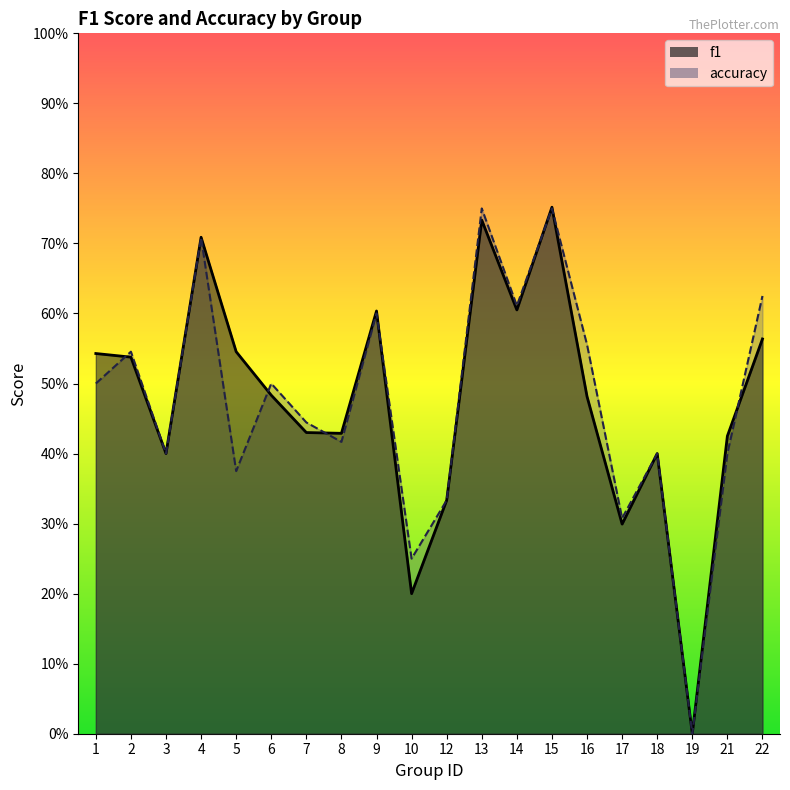

List the series in order of their overall mean, lowest first.

accuracy, f1